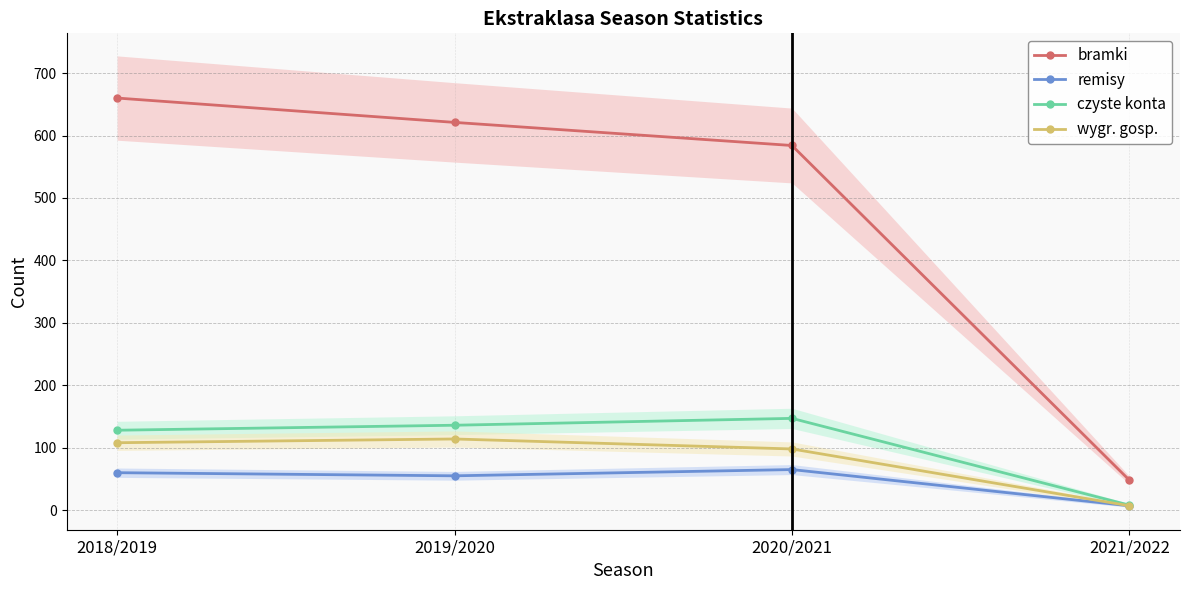

Reading left to right, what are all the values shown in this chart?

bramki: 660	621	584	48
remisy: 60	55	65	7
czyste konta: 128	136	147	8
wygr. gosp.: 108	114	98	7